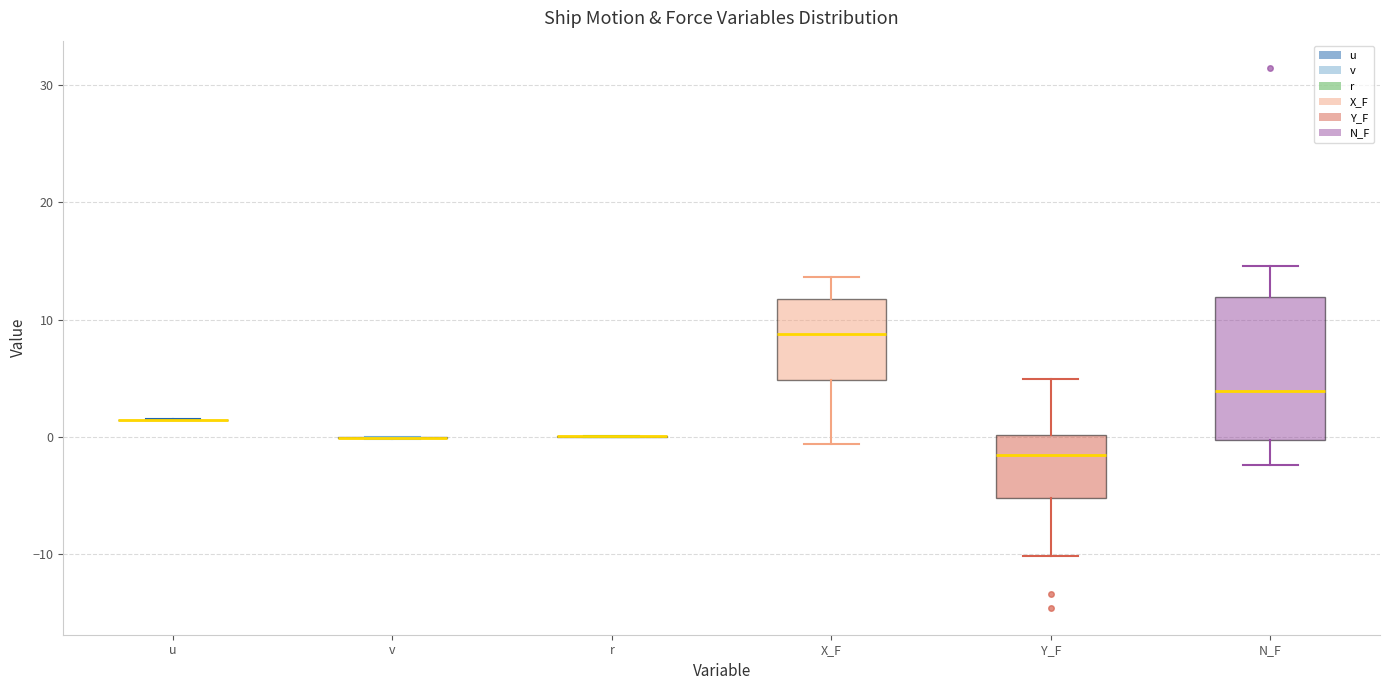

Where does the upper whisker of the box for X_F end on the y-axis? The values are not printed on the chart, so give them approximately, as read against the axis.

14